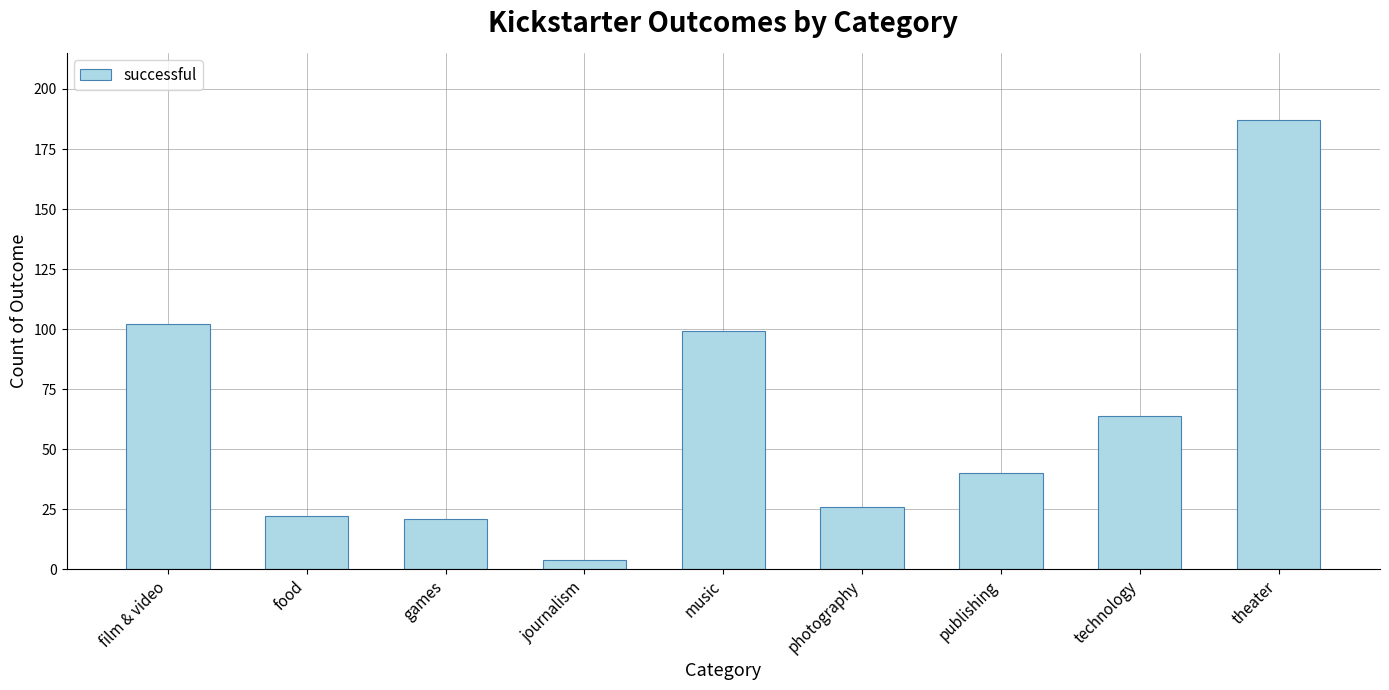

Is it true that the value at photography is 26?

True